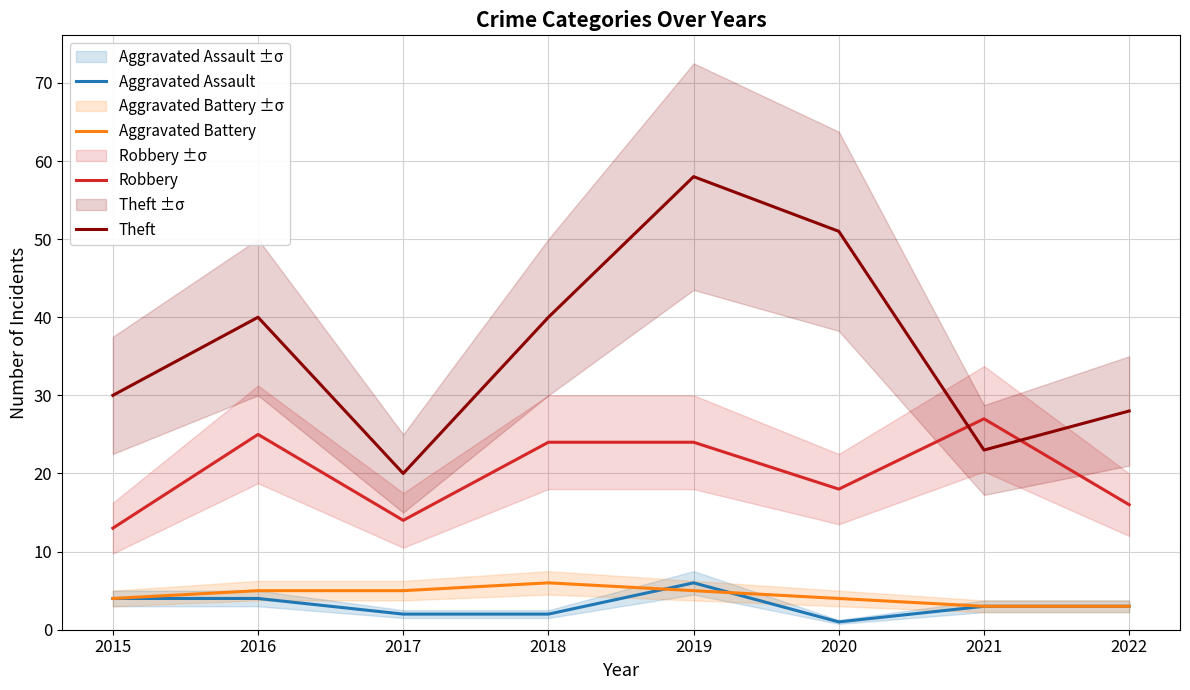

What is the value of the Theft point at the 1st from the left?

30